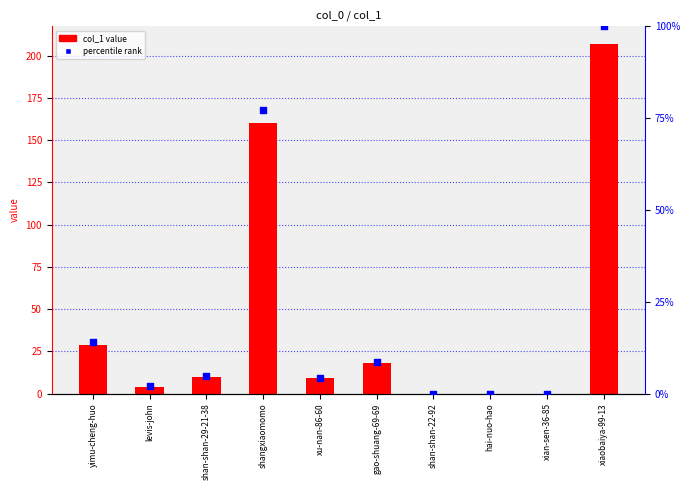

Which series reaches the maximum Y coordinate?

col_1